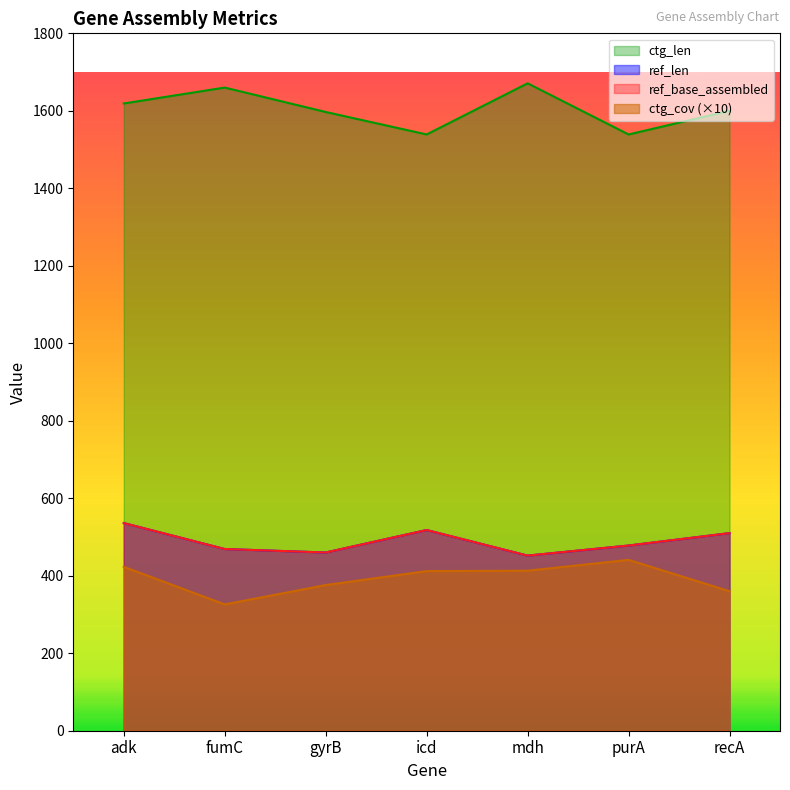

Reading left to right, list all the values displayed in this chart.

ref_len: 536	469	460	518	452	478	510
ref_base_assembled: 536	469	460	518	452	478	510
ctg_len: 1619	1660	1597	1539	1671	1539	1600
ctg_cov: 423	326	376	412	413	441	360